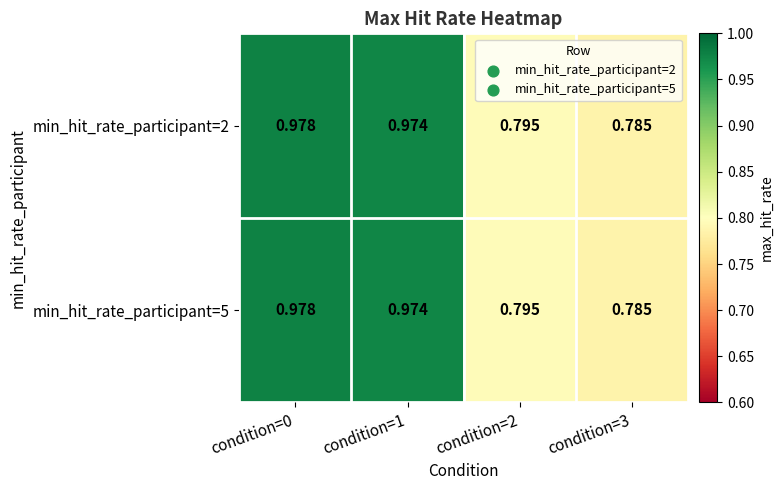

Is the value of min_hit_rate_participant=5 at condition=2 greater than the value of min_hit_rate_participant=2 at condition=0?

No